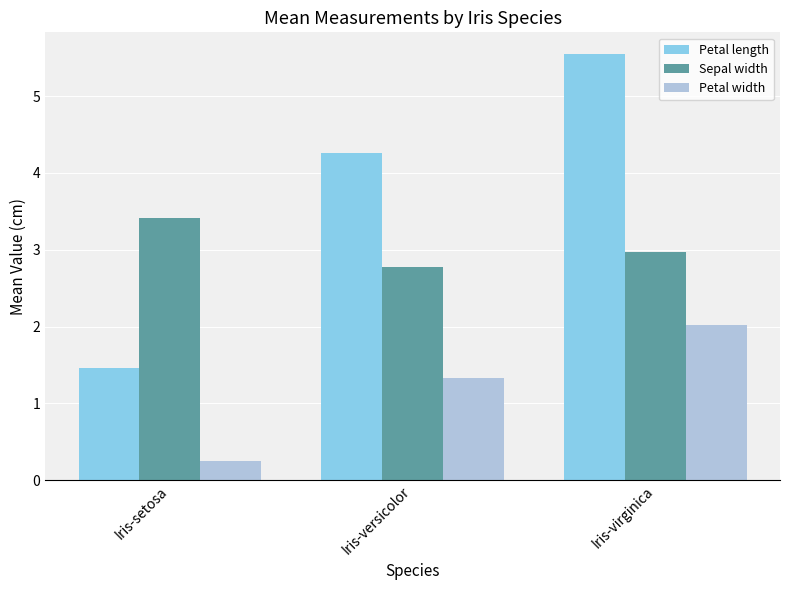

The Petal length series shows 4.3 at Iris-versicolor. True or false?

True